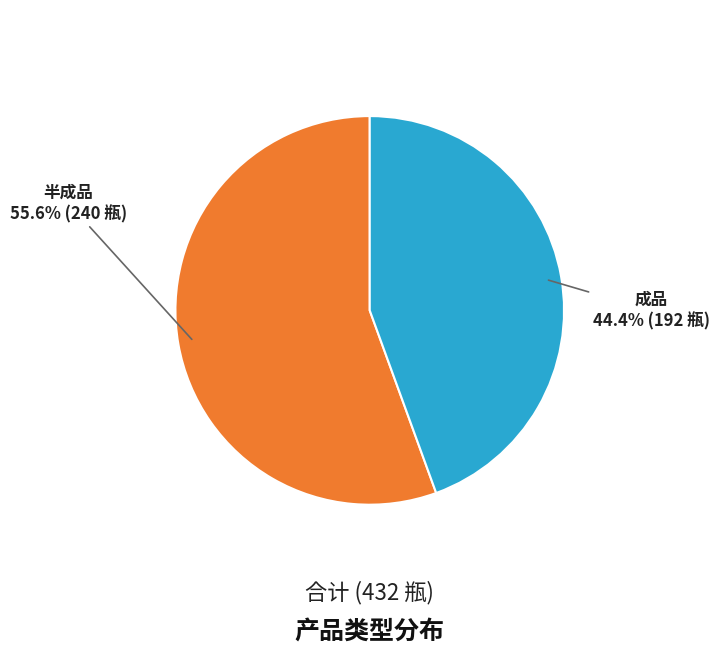

To the nearest percent, what portion does 成品 represent?

44%